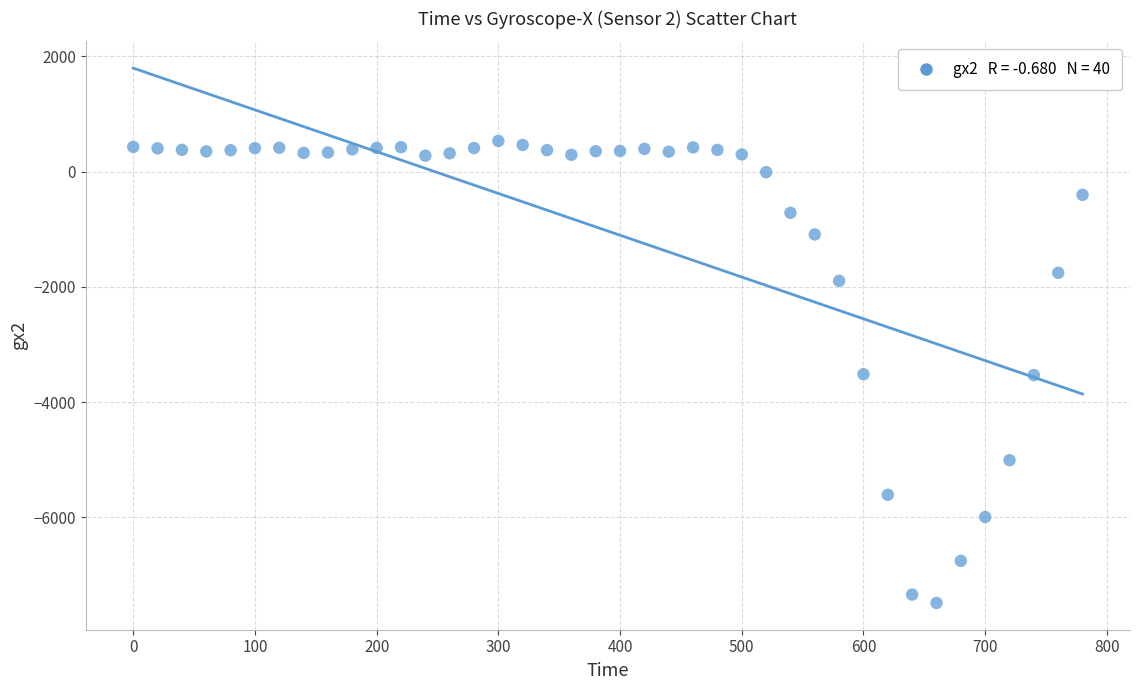

What is the range of Y values (max minus min)?

8017